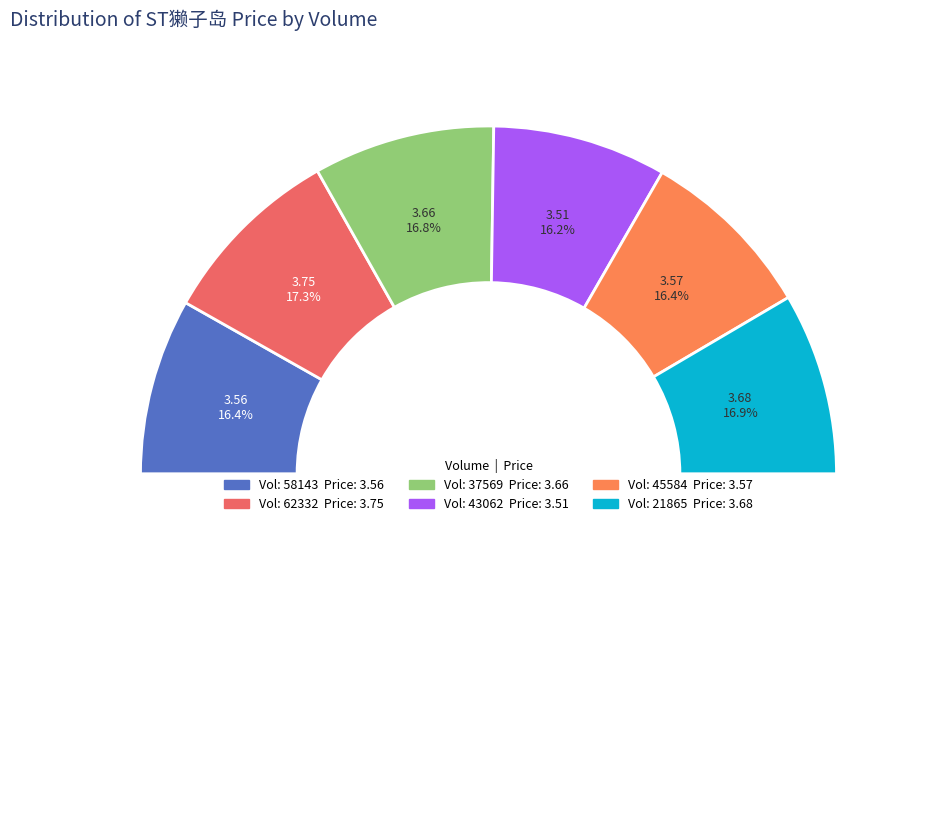

Rank the categories by value from highest to lowest.

62332, 21865, 37569, 45584, 58143, 43062